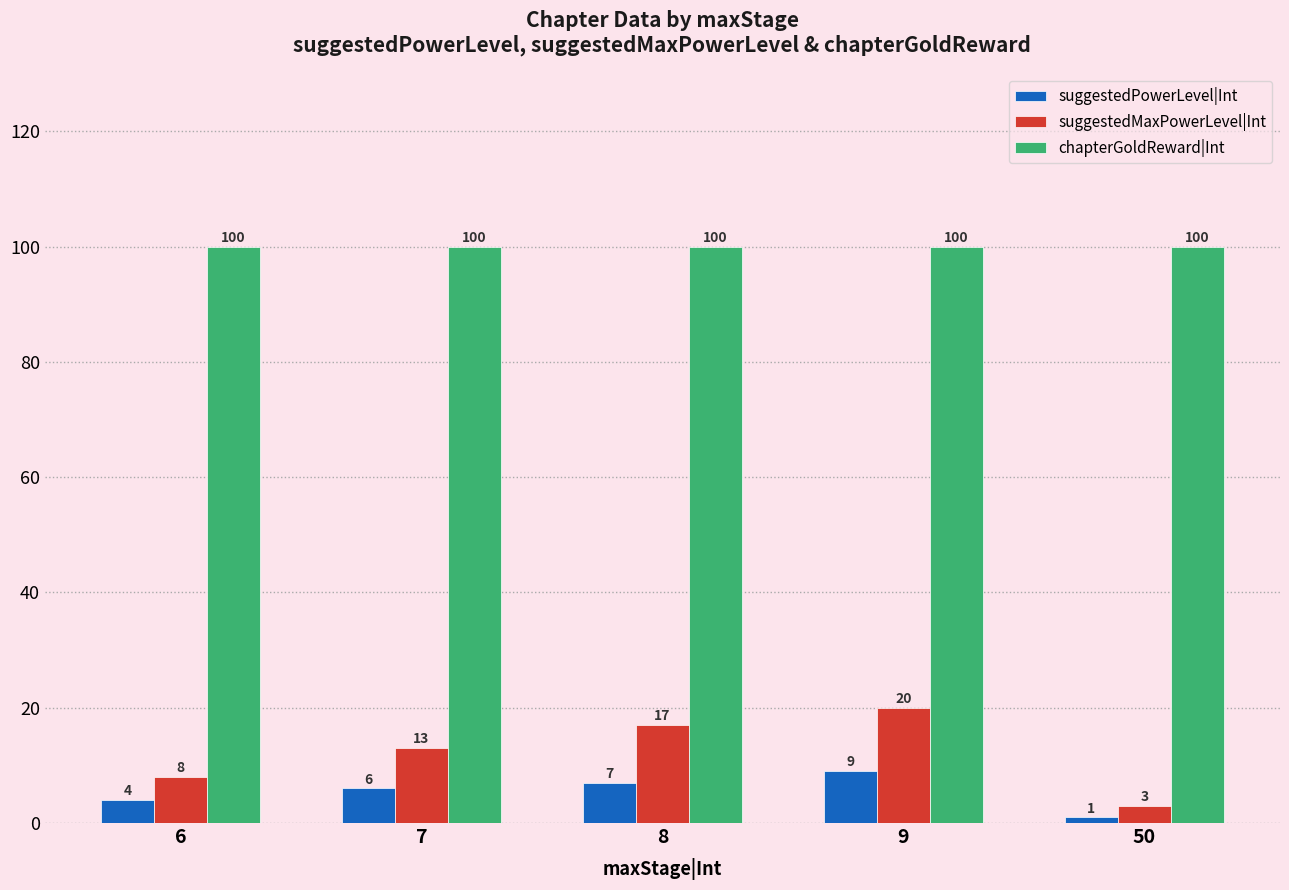

What is the difference between the highest and lowest values at 8?

93